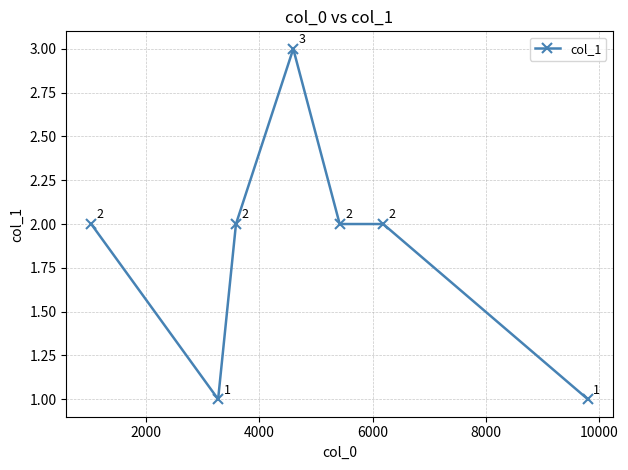

What is the sum of all values?

13